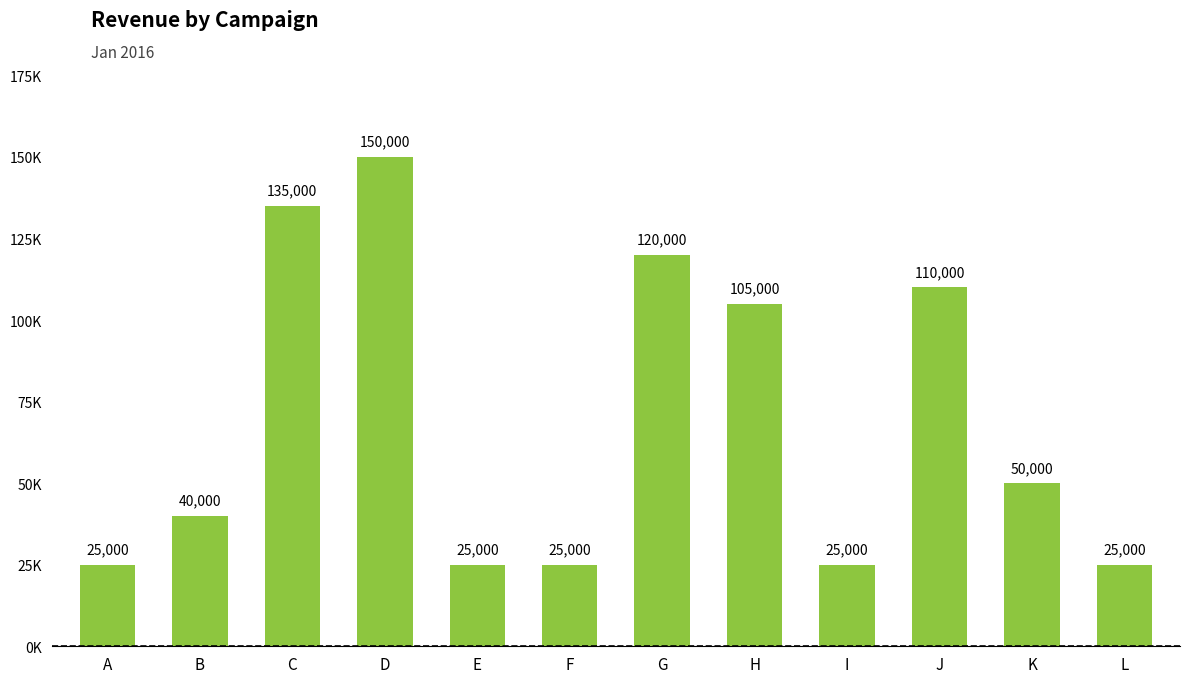

How many data points are above 50000?

5